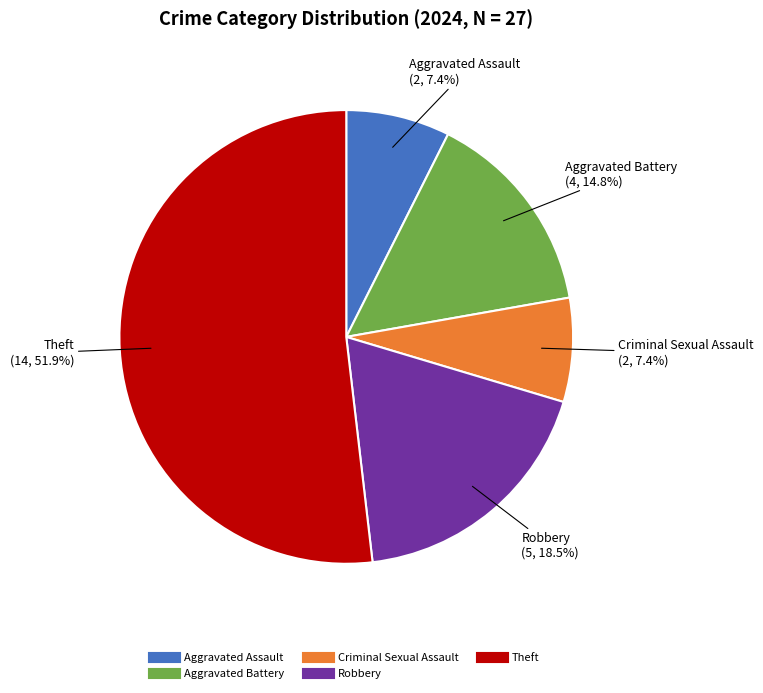

Is there a majority slice in this chart?

Yes